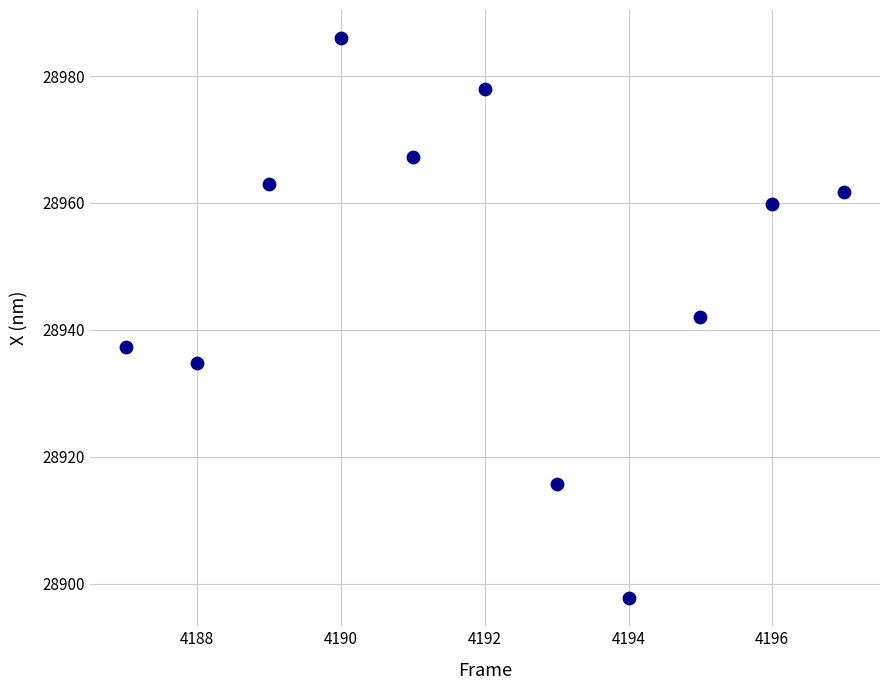

What is the average X value?

4192.0